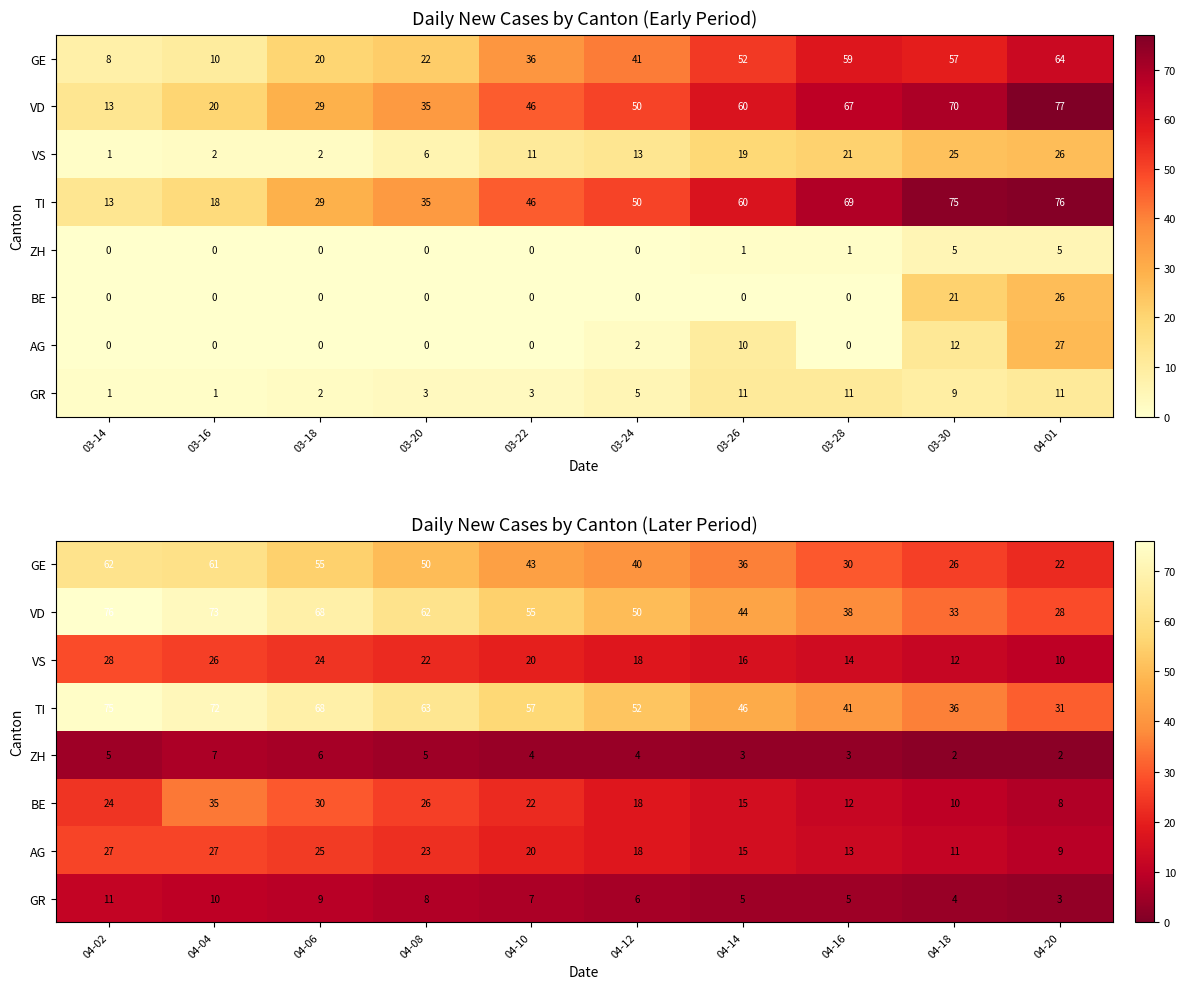

Rank the series at 04-06 from highest to lowest value.

VD, TI, GE, BE, AG, VS, GR, ZH